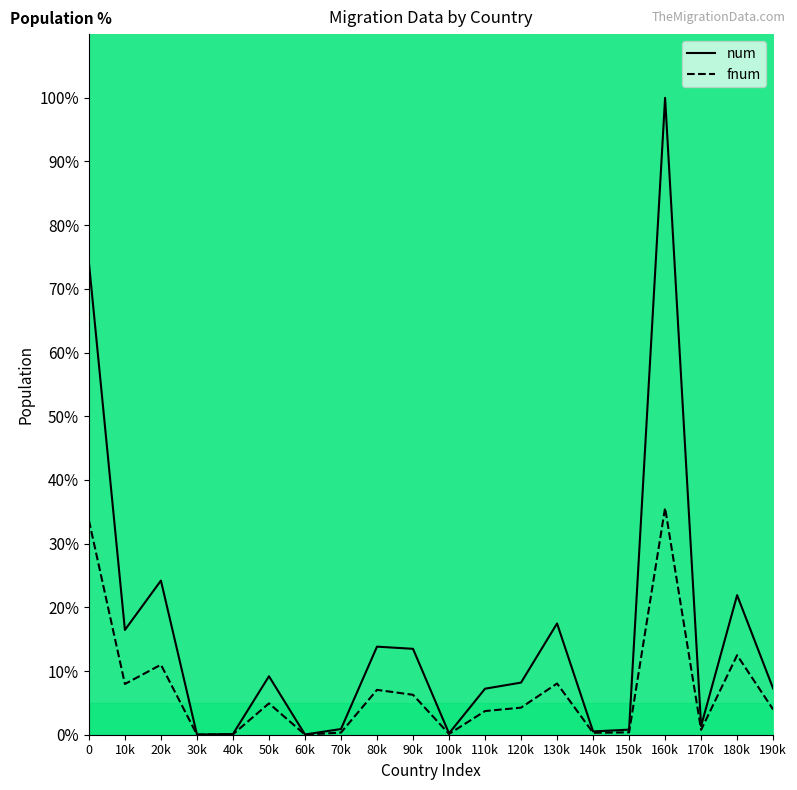

What position from the left is 100k?

11